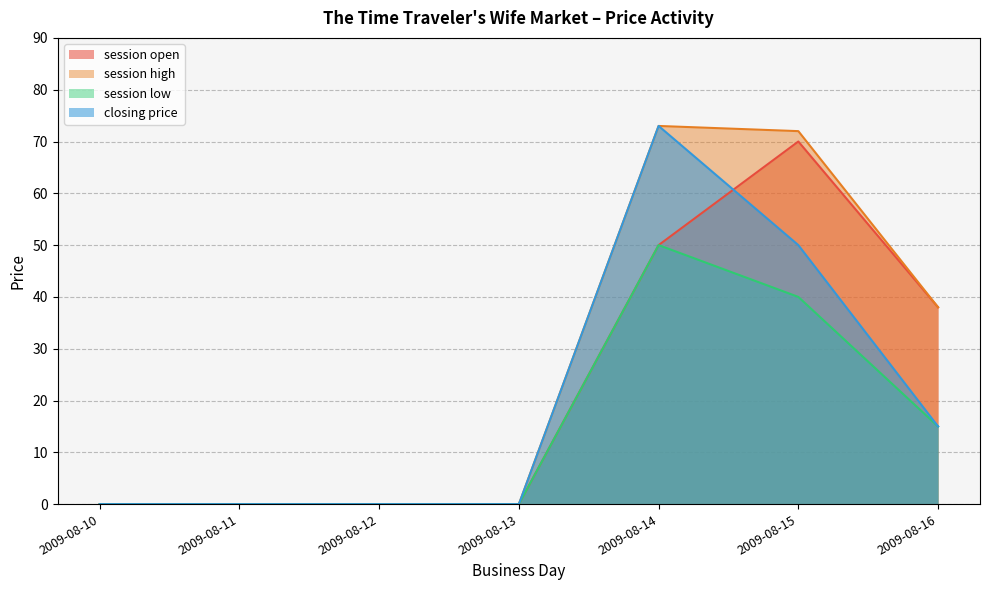

Reading left to right, list all the values displayed in this chart.

session open: 0	0	0	0	50	70	38
session high: 0	0	0	0	73	72	38
session low: 0	0	0	0	50	40	15
closing price: 0	0	0	0	73	50	15